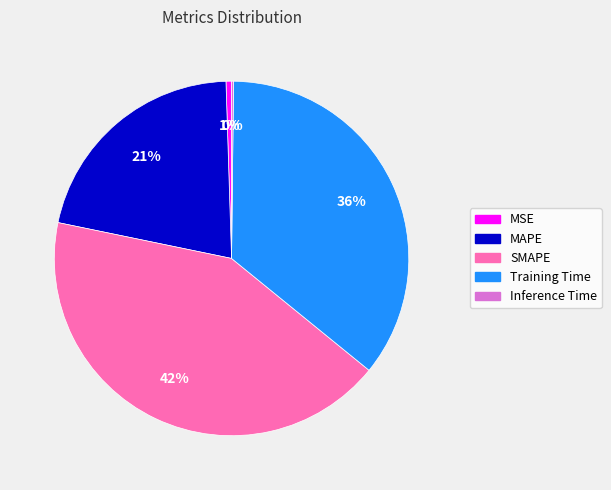

What is the largest slice in the pie chart?

SMAPE